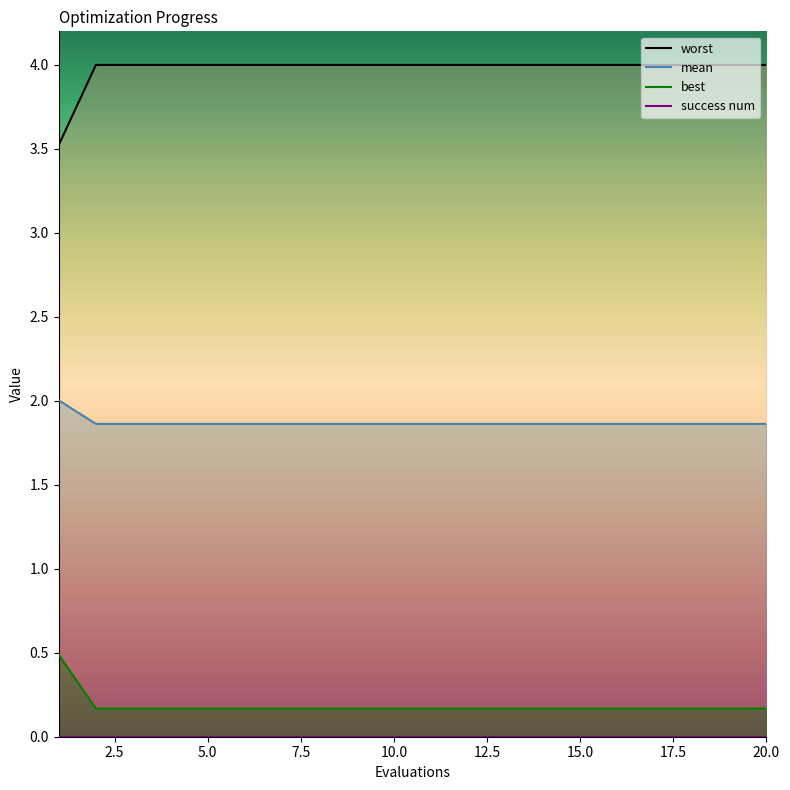

The mean series shows 0.7 at 20.0. True or false?

False